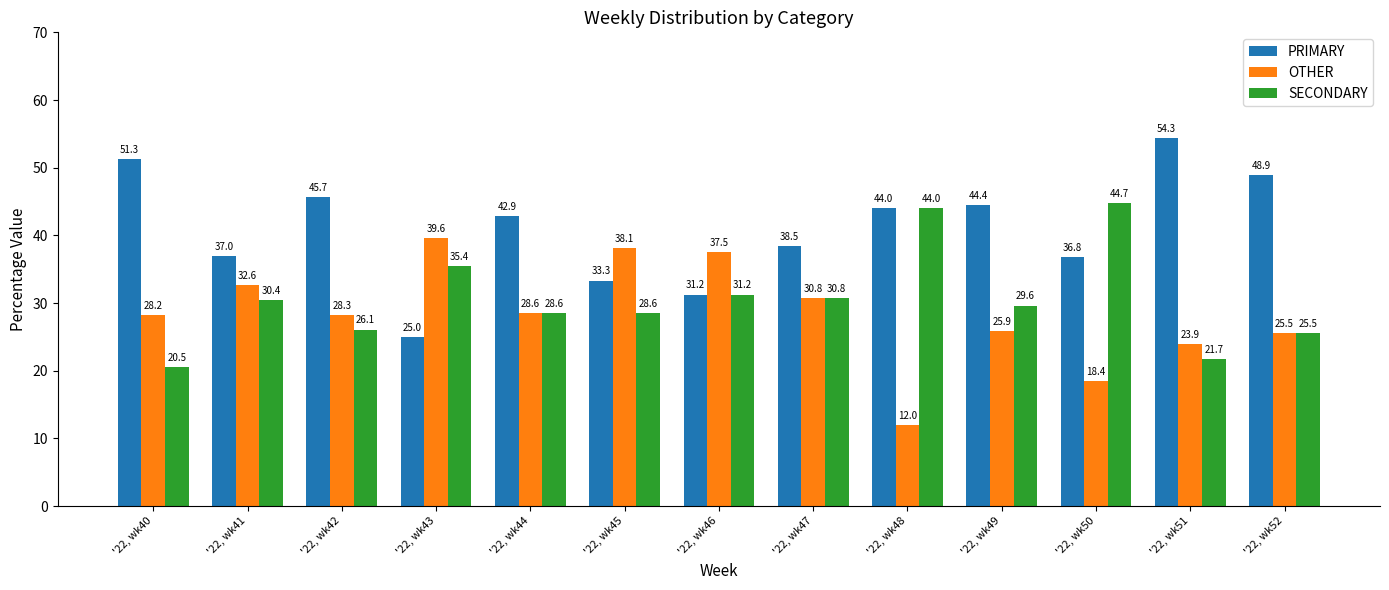

What is the difference between the highest and lowest values at '22, wk50?

26.3